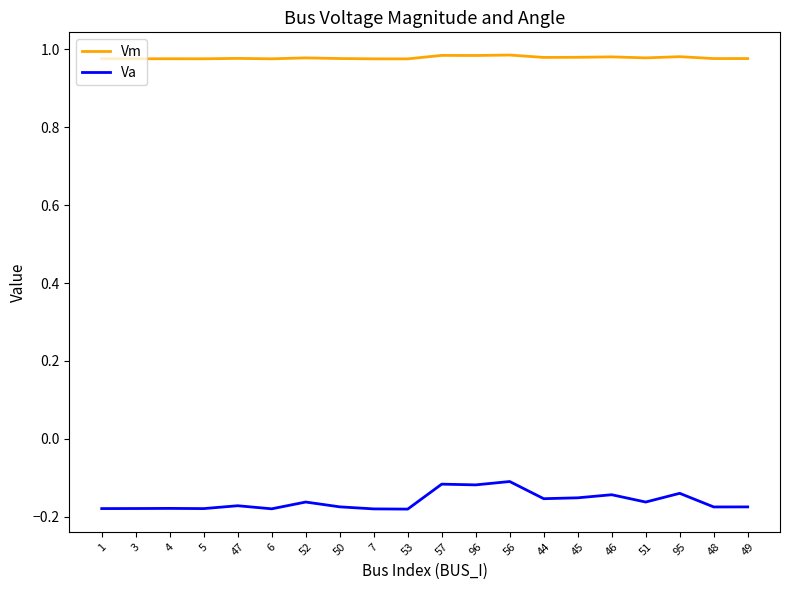

At 51, list the series in order from smallest to largest.

Va, Vm